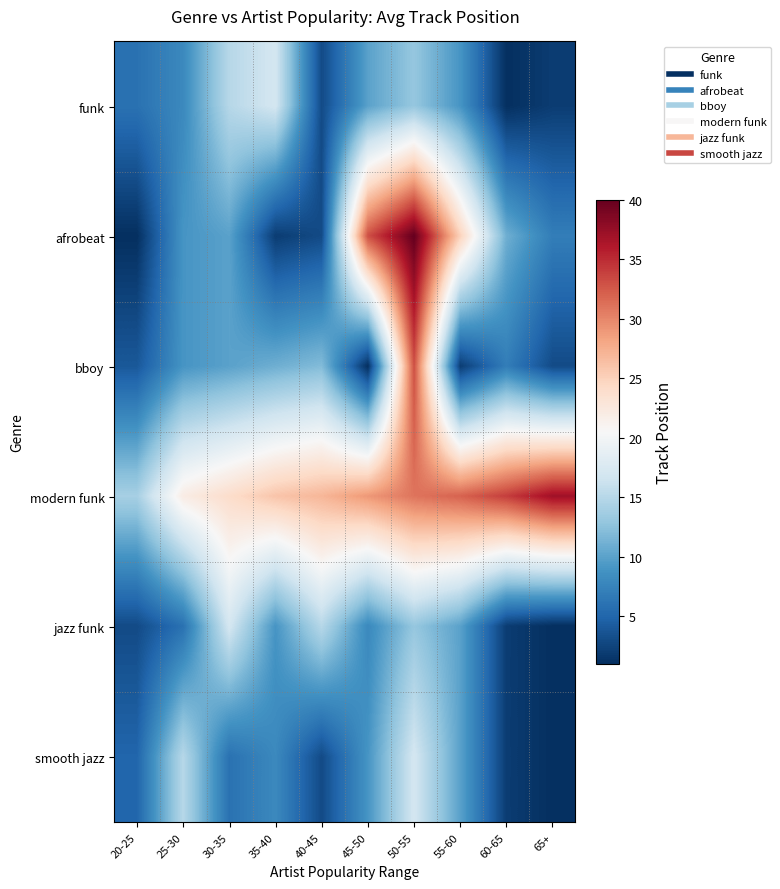

Reading left to right, extract all data points from this chart.

funk: 20-25=6	25-30=8	30-35=15	35-40=17	40-45=3	45-50=10	50-55=13	55-60=9	60-65=1	65+=2
afrobeat: 20-25=1	25-30=9	30-35=10	35-40=2	40-45=3	45-50=33	50-55=40	55-60=25	60-65=11	65+=7
bboy: 20-25=4	25-30=9	30-35=10	35-40=11	40-45=12	45-50=1	50-55=33	55-60=2	60-65=7	65+=3
modern funk: 20-25=14	25-30=22	30-35=24	35-40=26	40-45=27	45-50=29	50-55=31	55-60=32	60-65=34	65+=37
jazz funk: 20-25=3	25-30=6	30-35=17	35-40=9	40-45=15	45-50=8	50-55=13	55-60=10	60-65=2	65+=1
smooth jazz: 20-25=5	25-30=15	30-35=6	35-40=8	40-45=3	45-50=9	50-55=17	55-60=10	60-65=2	65+=1